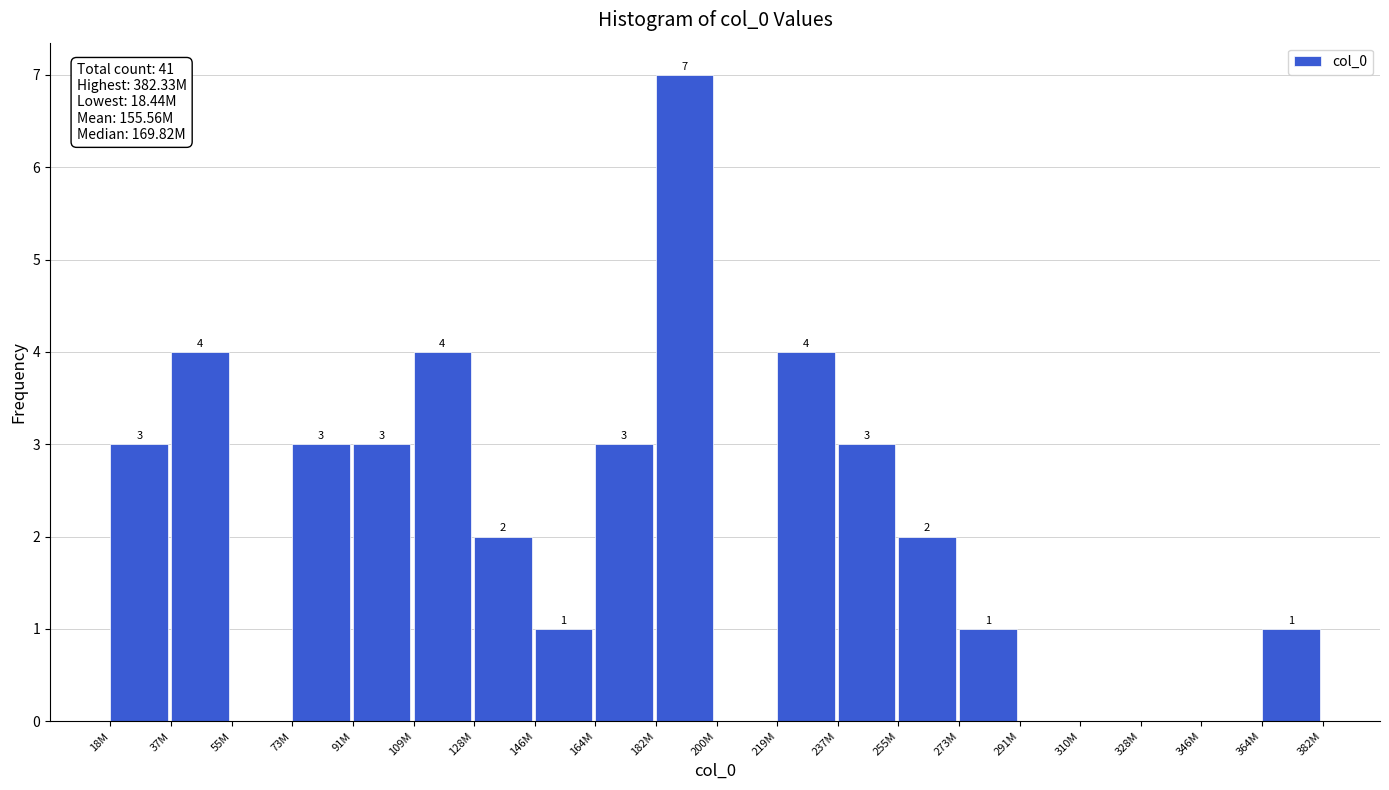

Reading right to left, transcribe all the data shown in this chart.

364M=1	346M=0	328M=0	310M=0	291M=0	273M=1	255M=2	237M=3	219M=4	200M=0	182M=7	164M=3	146M=1	128M=2	109M=4	91M=3	73M=3	55M=0	37M=4	18M=3